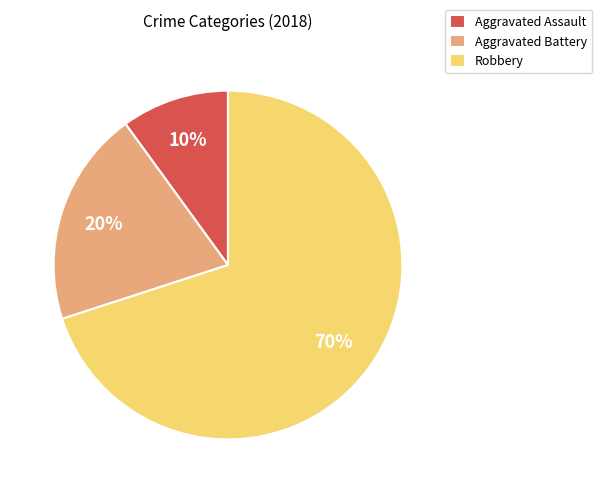

How many slices are in this pie chart?

3